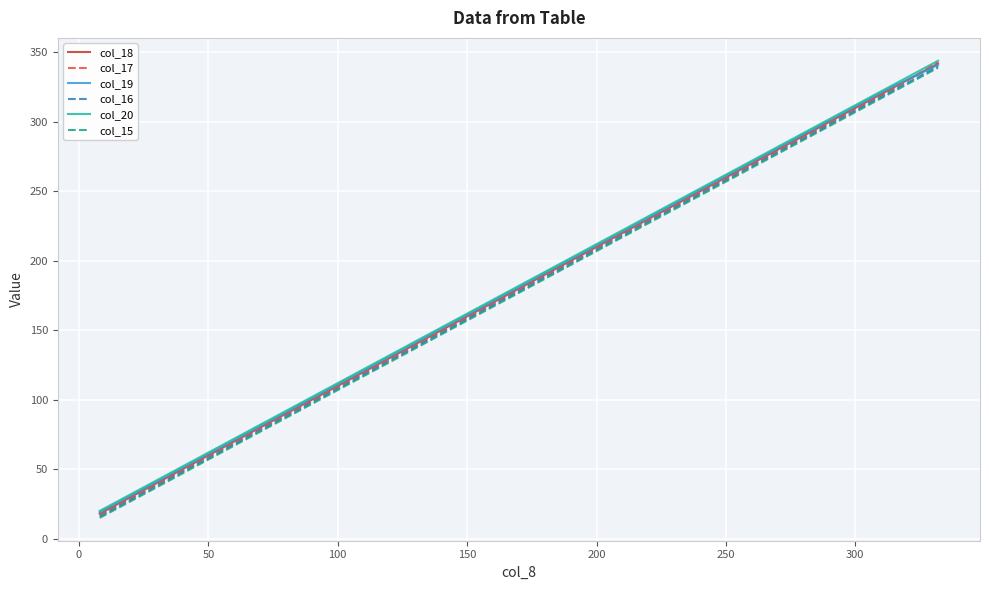

Rank the series by their average value, from highest to lowest.

col_20, col_19, col_18, col_17, col_16, col_15